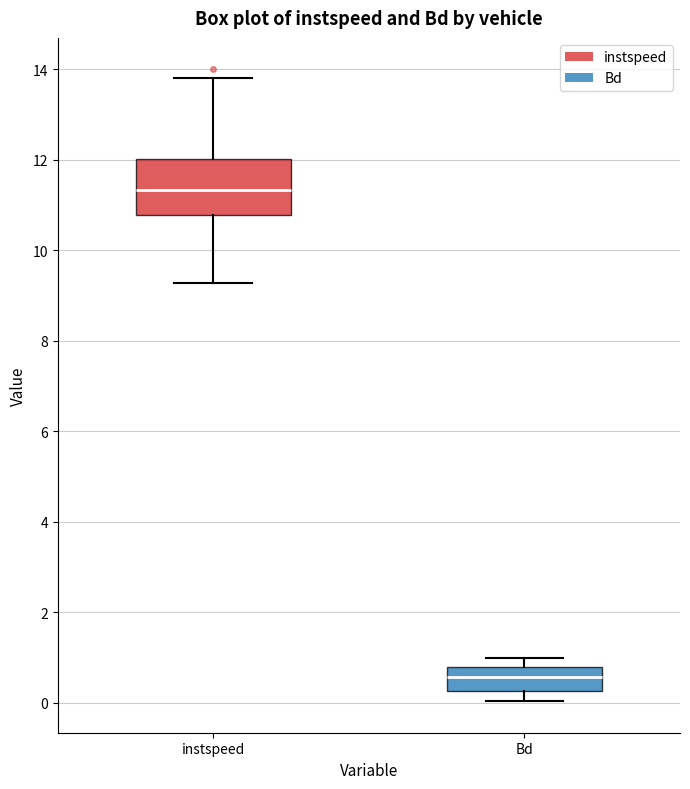

Reading left to right, transcribe this box plot: for each box, give where its median line is, the range the box spans, and where its two whiskers end, as read against the y-axis. The values are not printed on the chart, so give them approximately, as read against the axis.

instspeed: median 11.4, box 10.8 to 12.0, whiskers 9.2 to 13.8
Bd: median 0.6, box 0.2 to 0.8, whiskers 0.0 to 1.0